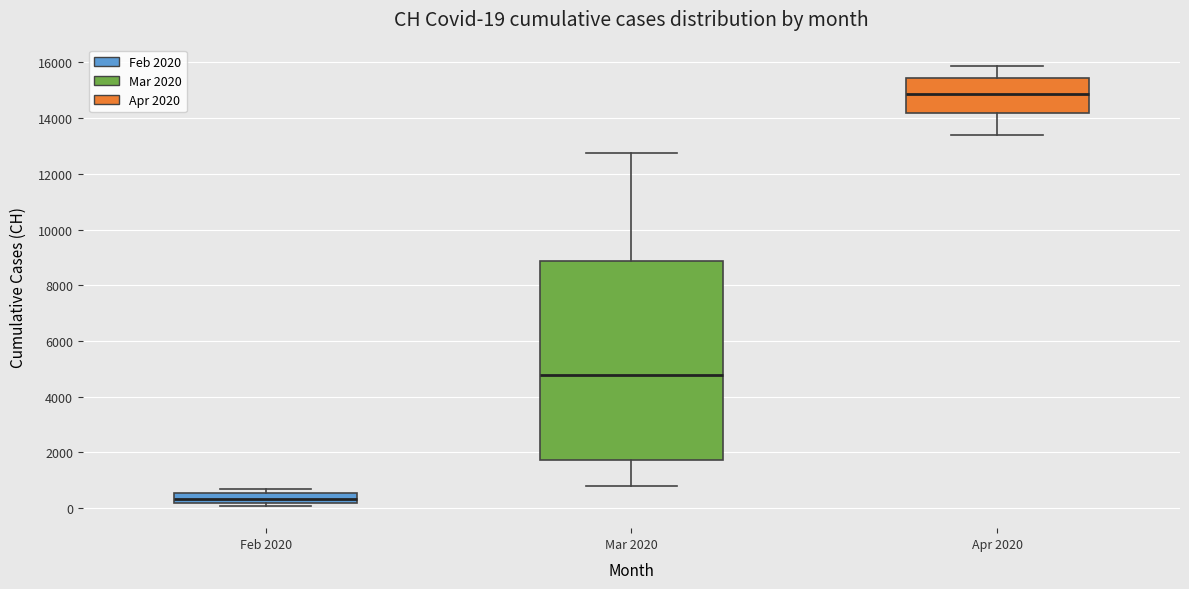

Comparing the boxes themselves (not the whiskers), which one is the tallest?

Mar 2020